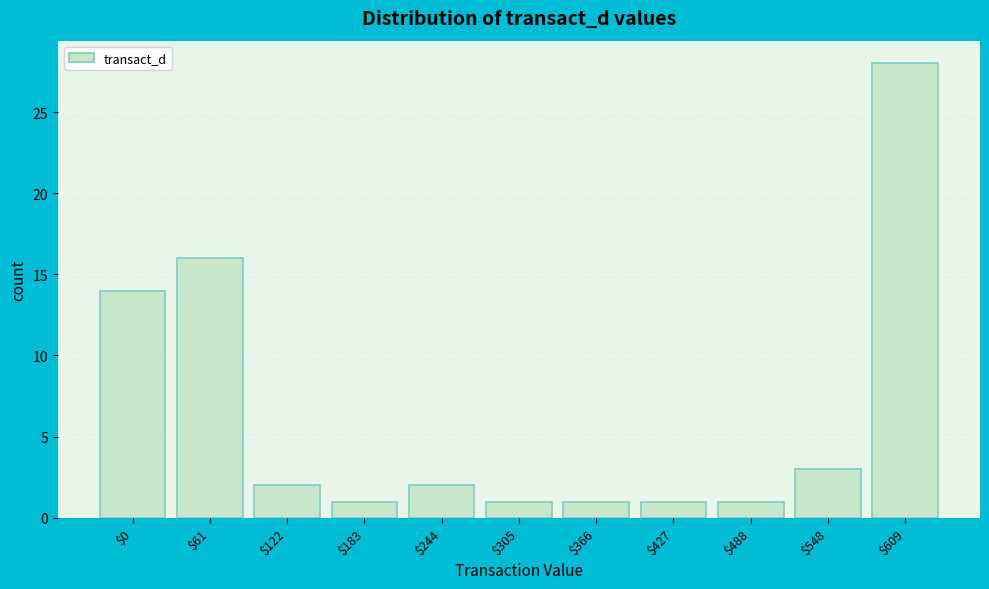

Reading left to right, extract all data points from this chart.

14	16	2	1	2	1	1	1	1	3	28